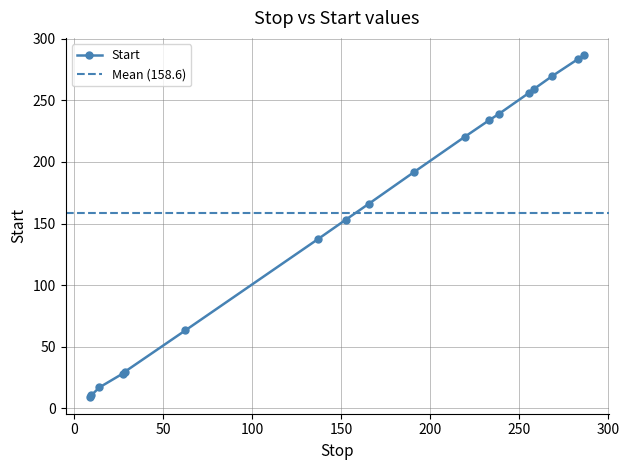

Reading left to right, extract all data points from this chart.

9.0=9.6	9.6167=10.7	14.2=17.1	27.133=28.1	28.567=29.9	62.35=63.3	137.07=137.6	152.45=153.1	165.37=166.0	190.75=191.7	219.28=220.4	232.93=233.8	238.35=238.8	255.13=255.8	258.0=259.0	268.25=269.5	282.78=283.4	286.25=286.8